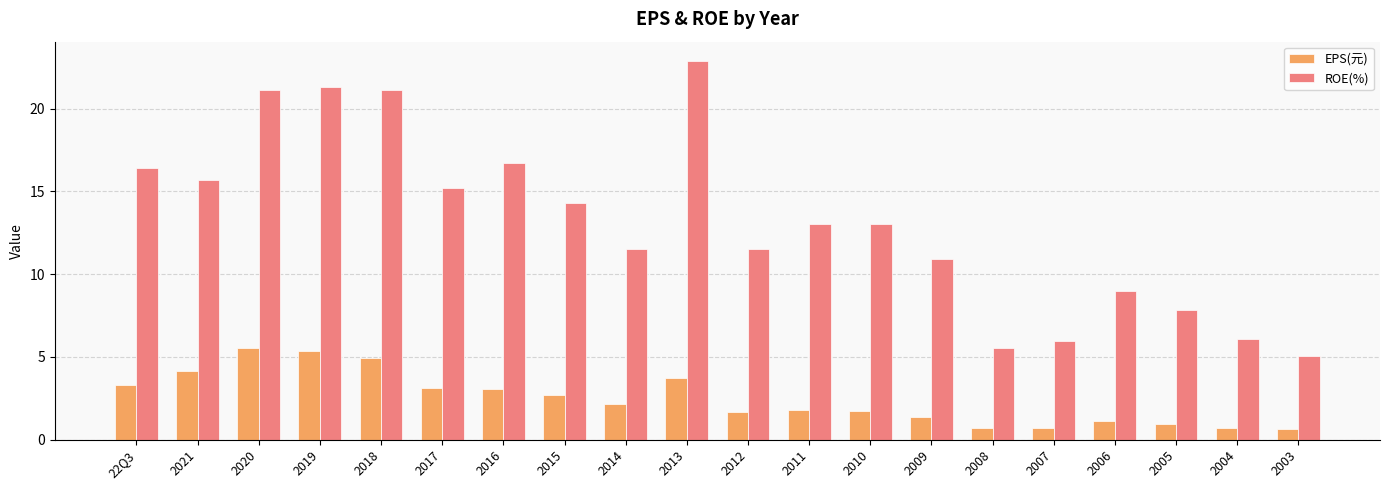

Rank the series by their average value, from lowest to highest.

EPS(元), ROE(%)